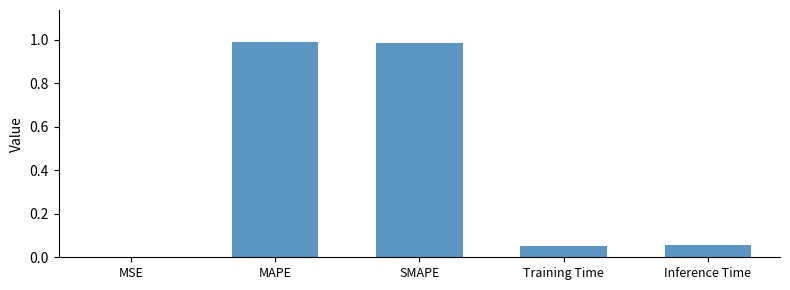

True or false: the data shows 1.3 at MAPE.

False